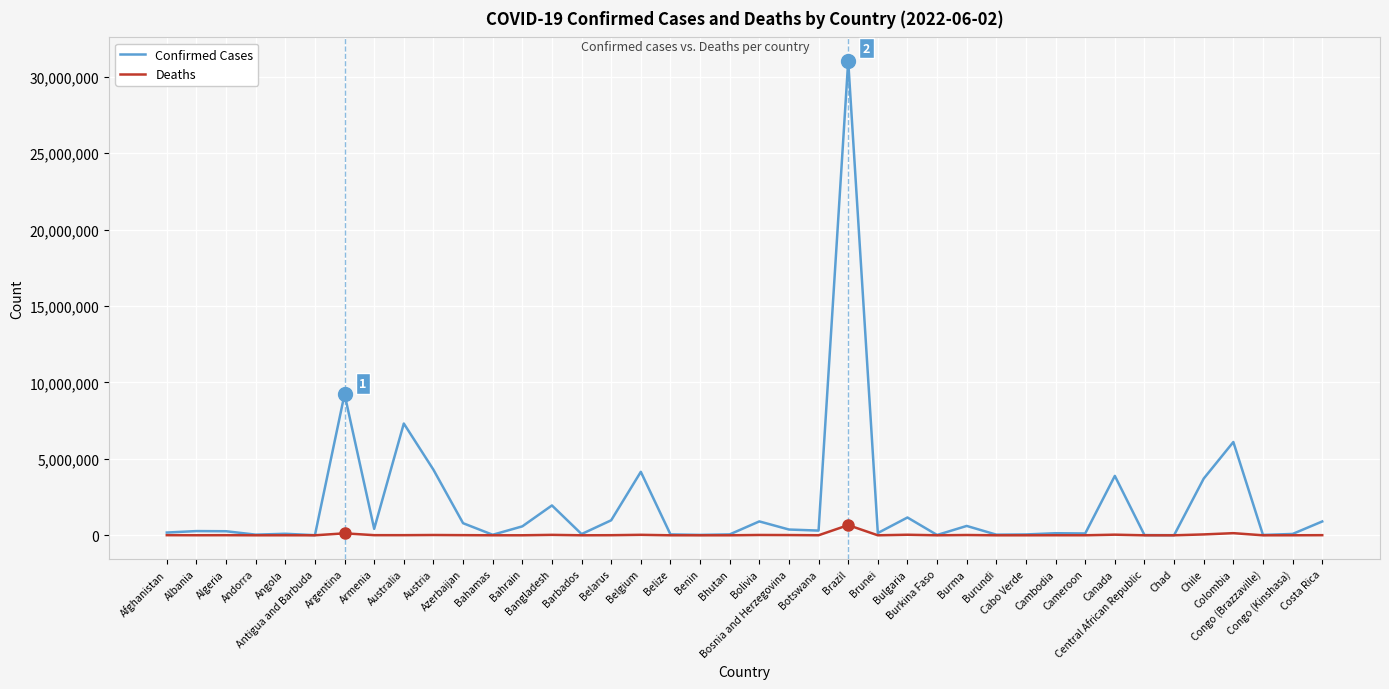

What is the average value of the Deaths series?

32165